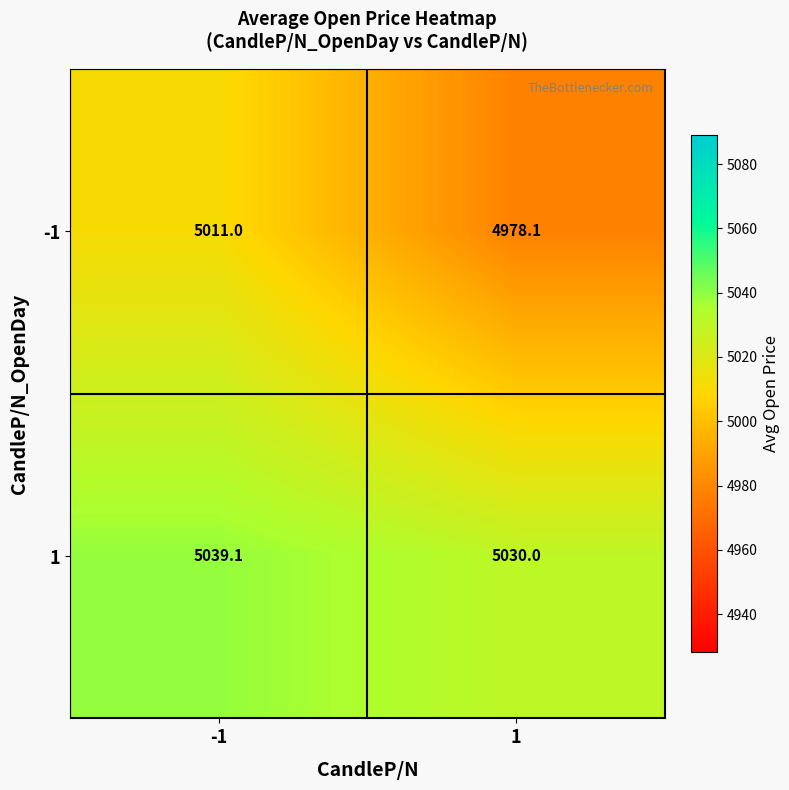

The -1 series shows 4978.1 at 1. True or false?

True